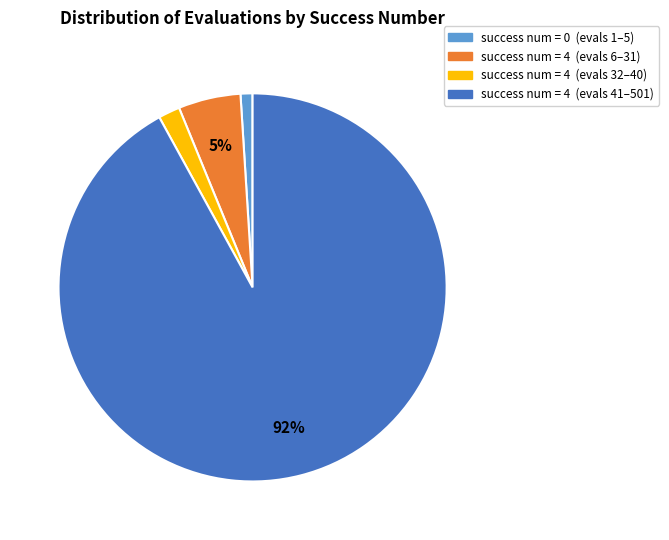

Combined, do success num = 0 (evals 1–5) and success num = 4 (evals 41–501) account for over 50%?

Yes